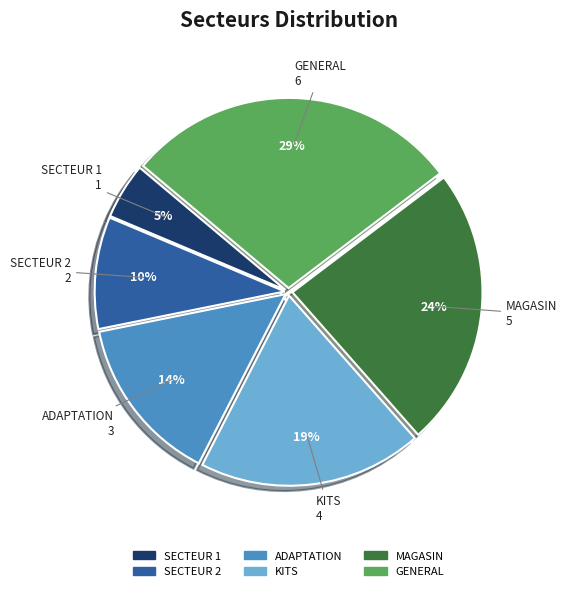

The GENERAL slice represents 29% of the pie. True or false?

True